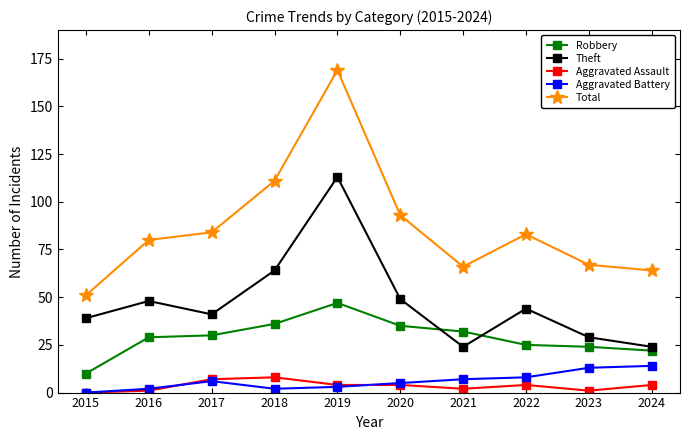

How many series are shown in this chart?

5